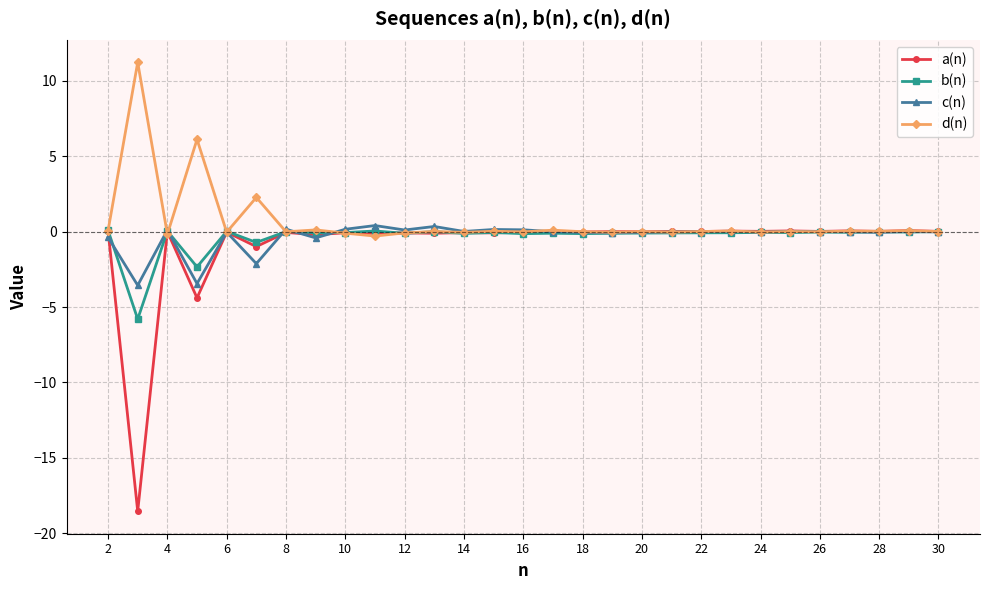

True or false: d(n) has more than 2 interior local peaks.

True